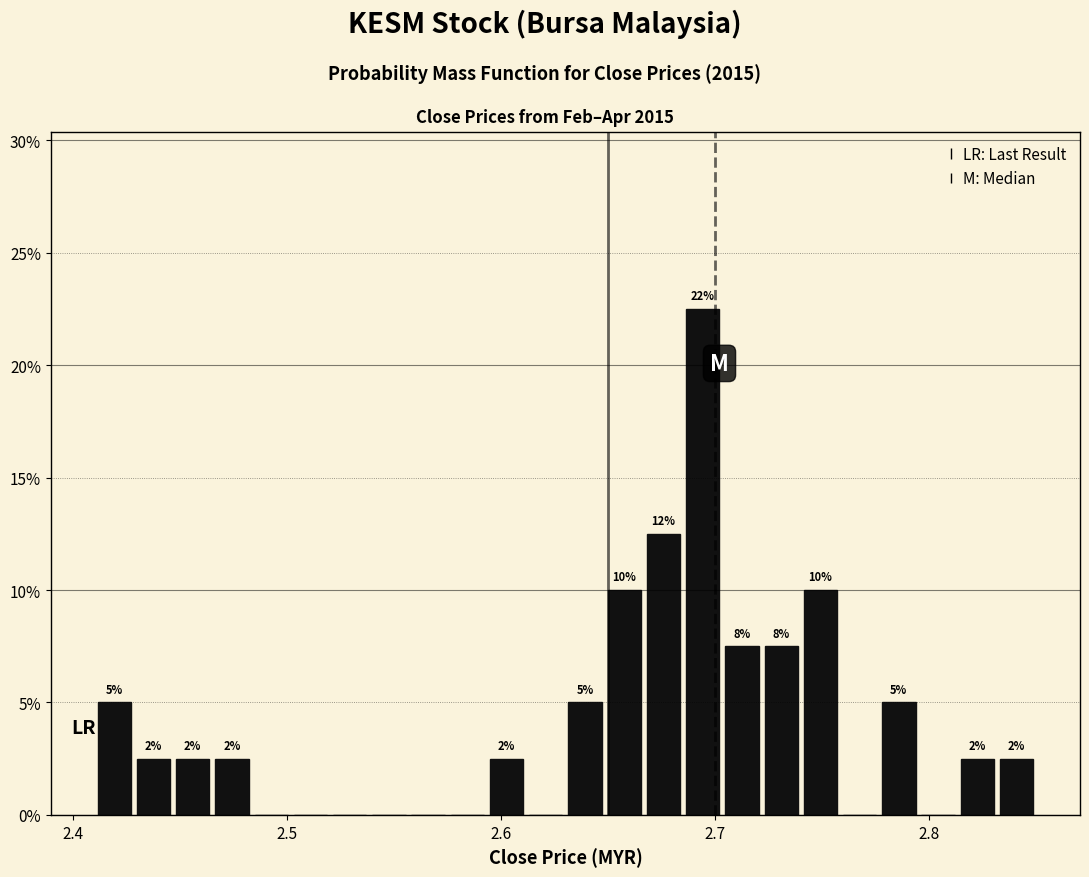

Read against the x-axis, roughly where is the centre of the tallest bar?

2.69